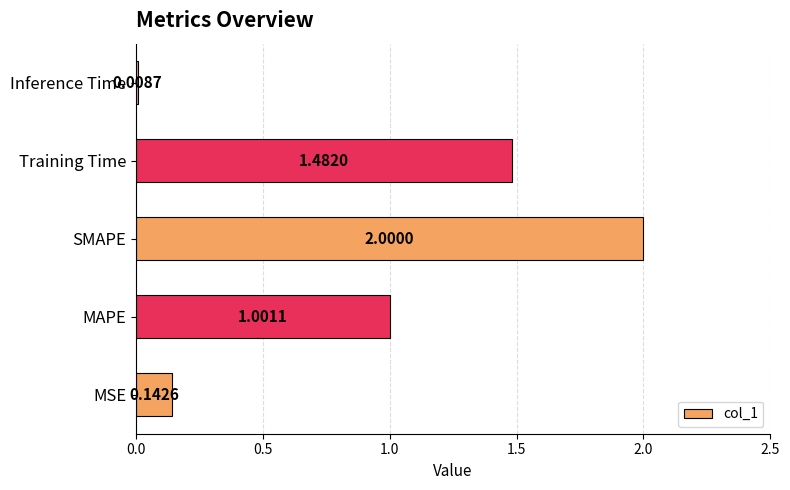

Does the chart contain stacked bars?

No